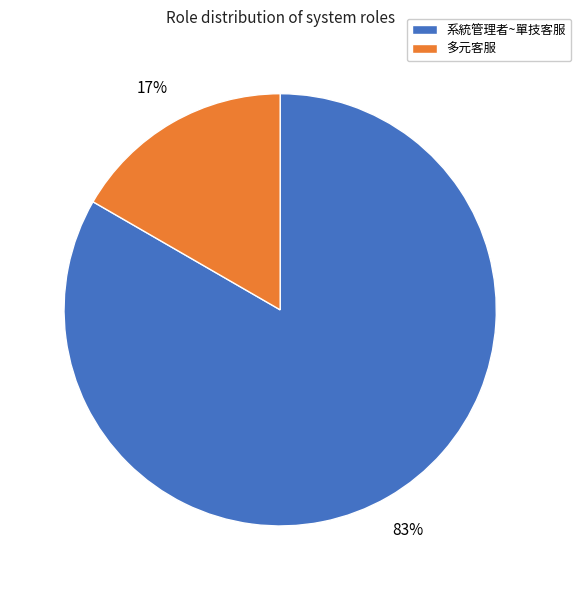

How many segments does this pie chart have?

2